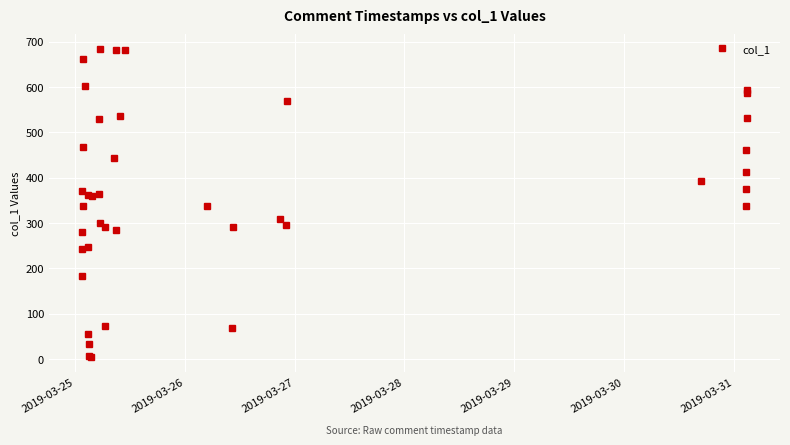

What is the sum of all values?

14637.2